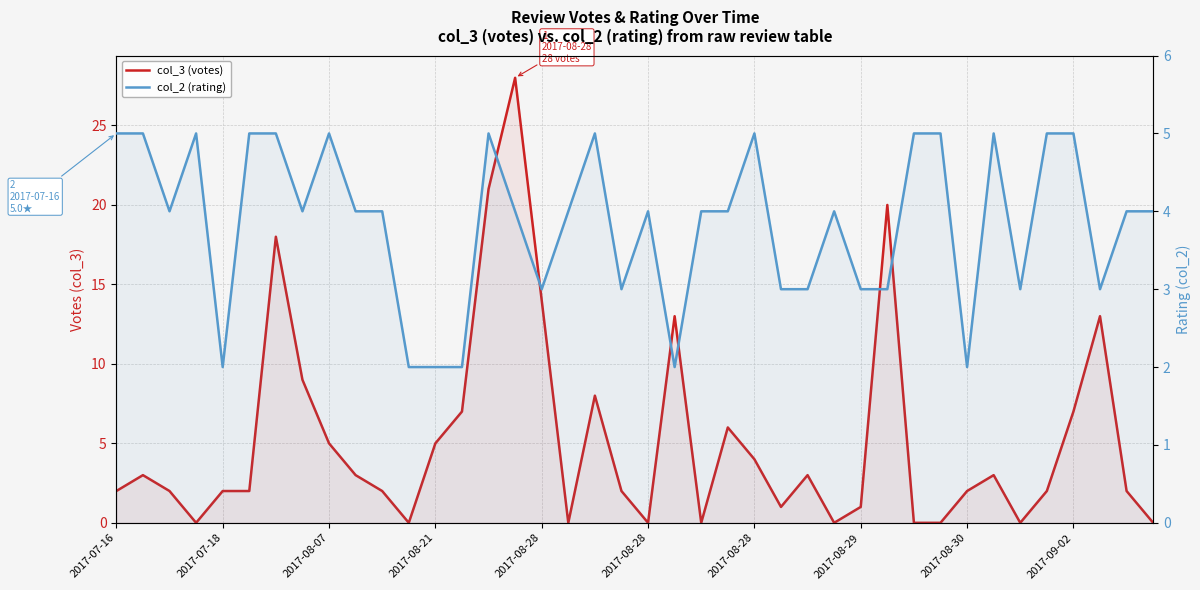

List the series in order of their overall mean, lowest first.

col_2 (rating), col_3 (votes)